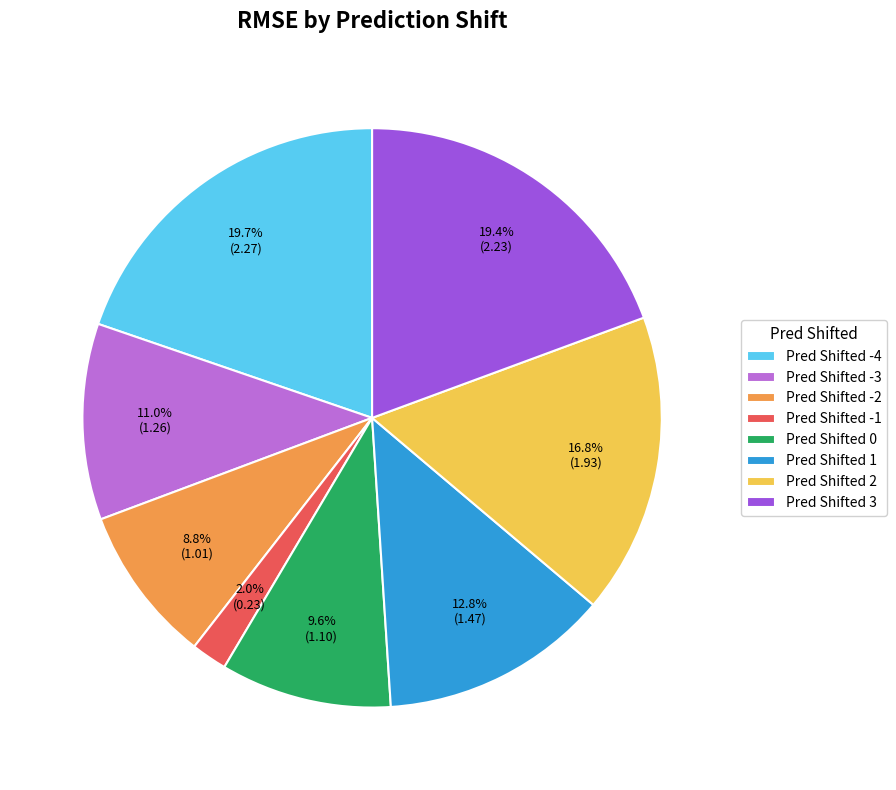

How many slices are in this pie chart?

8